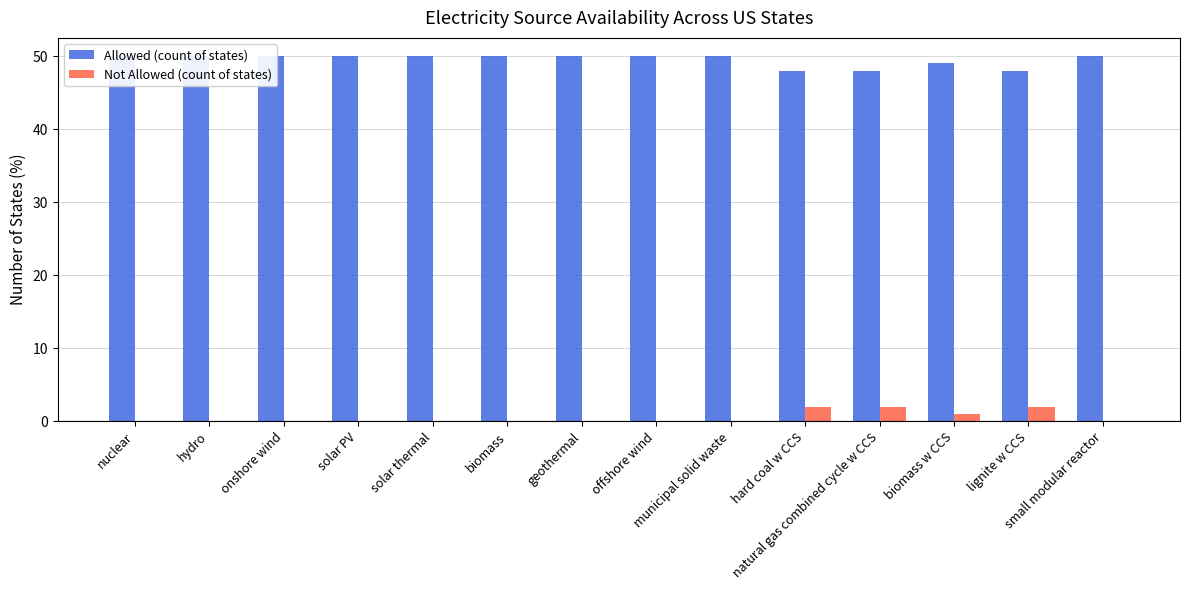

What is the total value across all series at solar thermal?

50